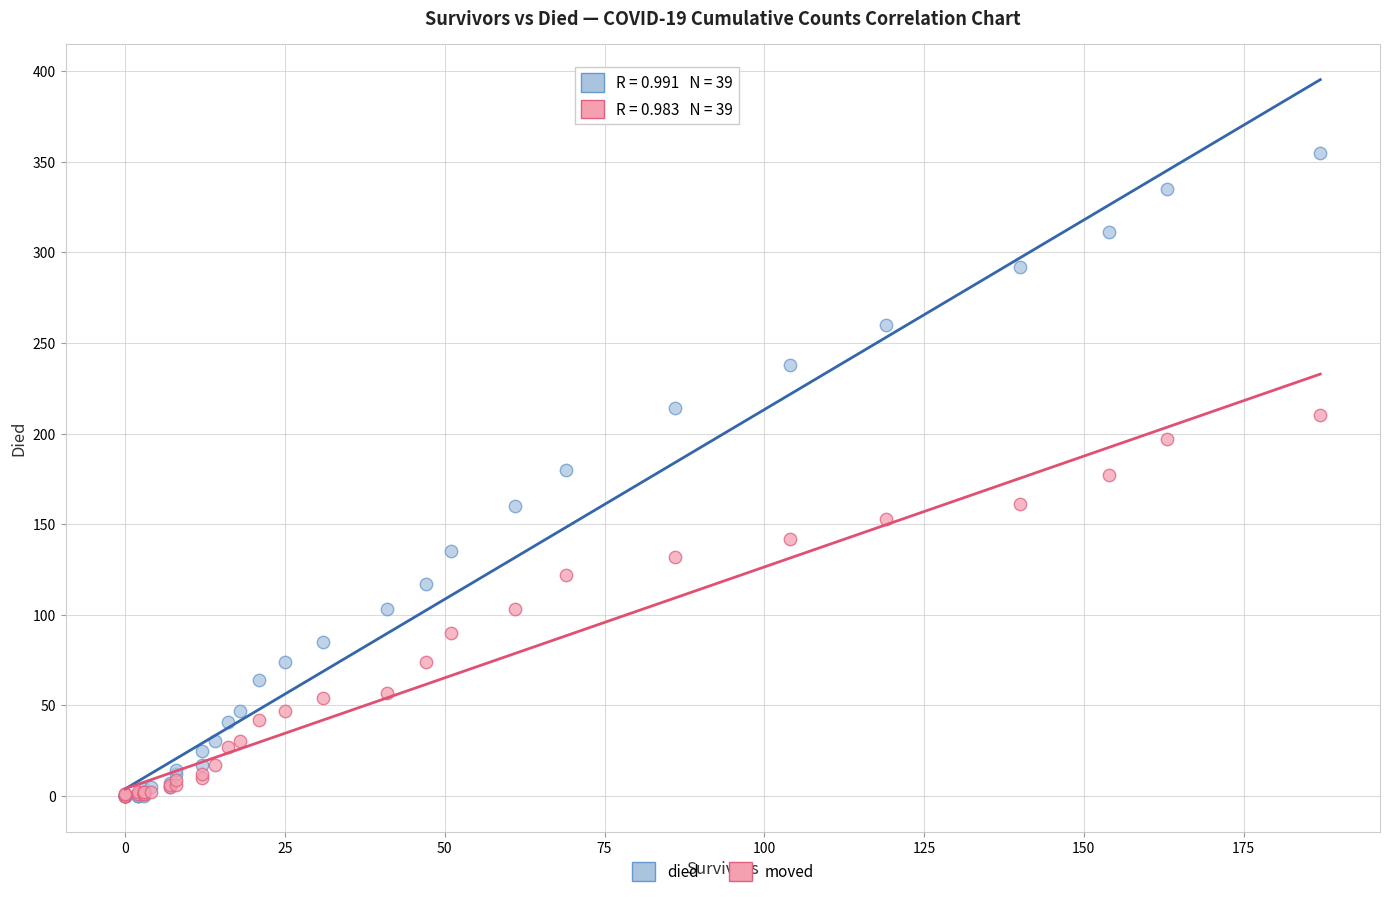

What are all the series names shown in the legend?

died, moved